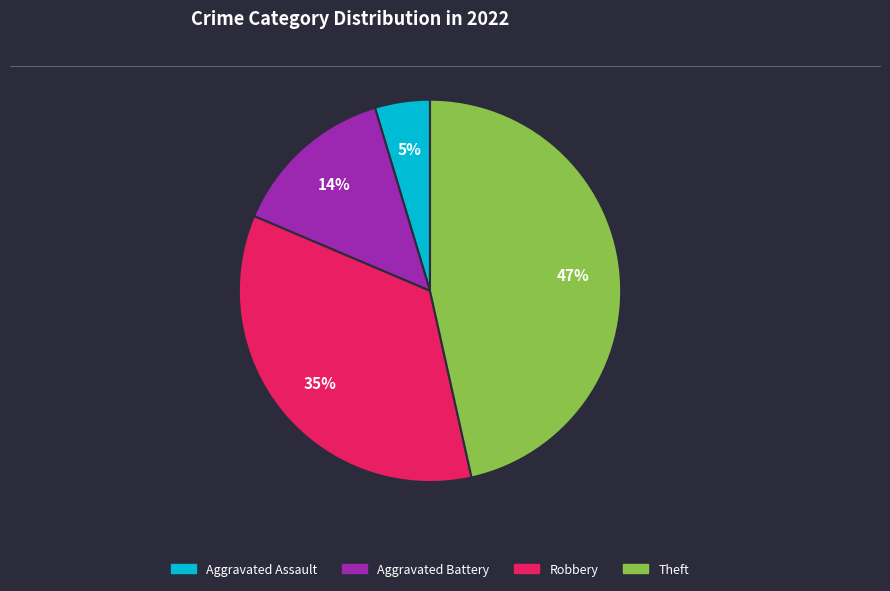

To the nearest percent, what is the difference between the largest and smallest slice percentages?

42%